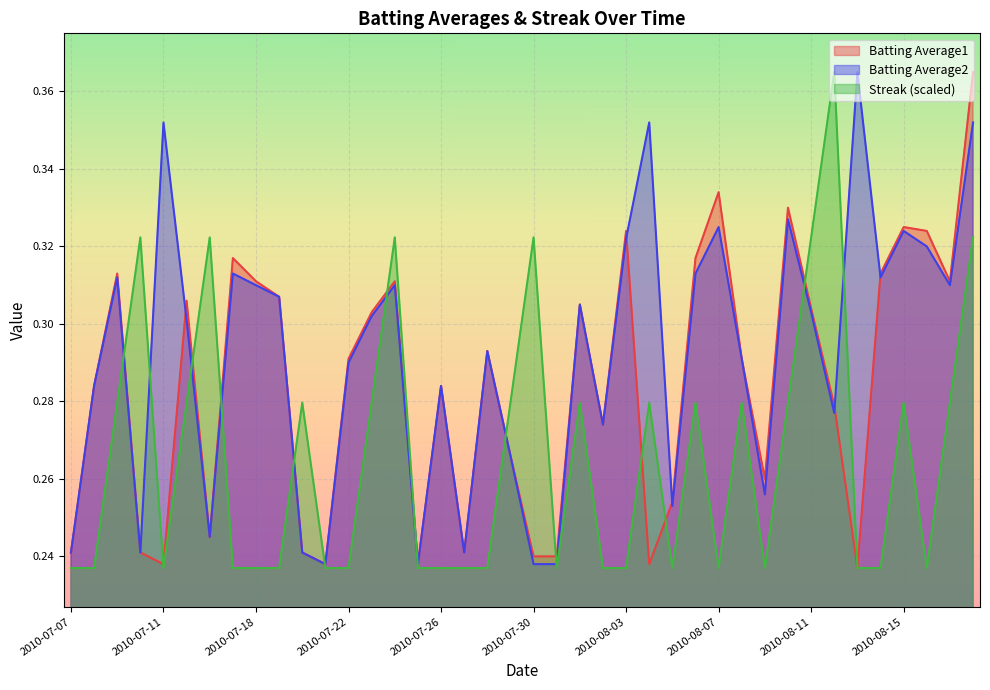

True or false: Batting Average1 and Batting Average2 intersect in this chart.

True